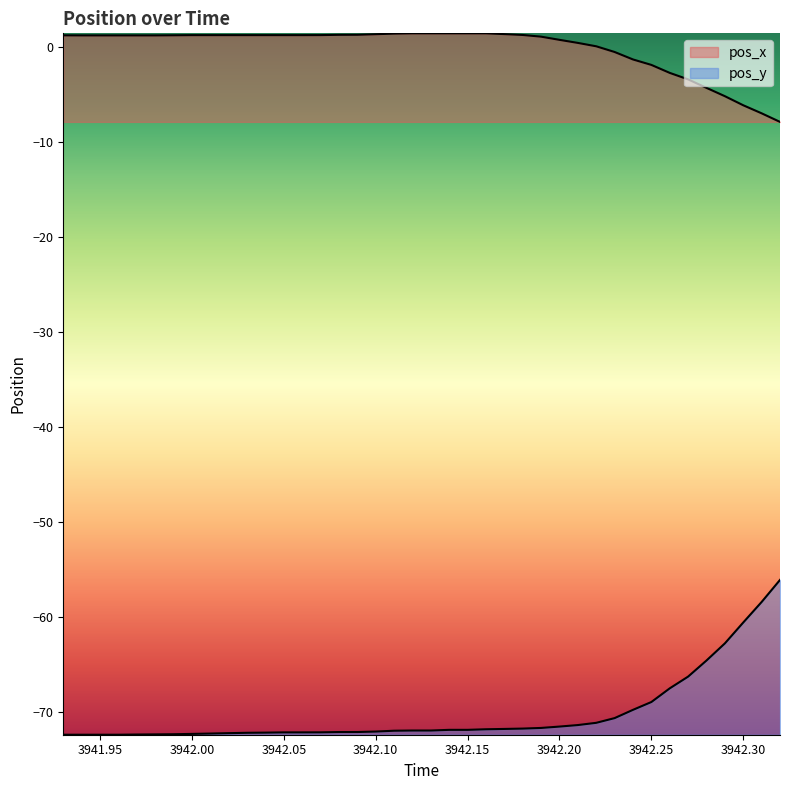

What are all the series names shown in the legend?

pos_x, pos_y